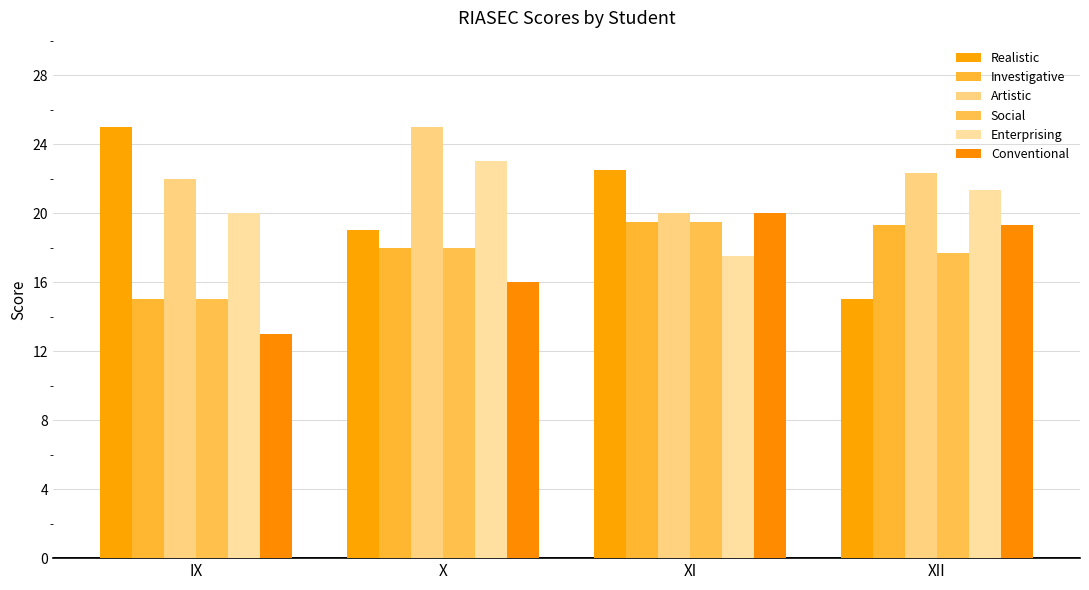

What are all the series names shown in the legend?

Realistic, Investigative, Artistic, Social, Enterprising, Conventional